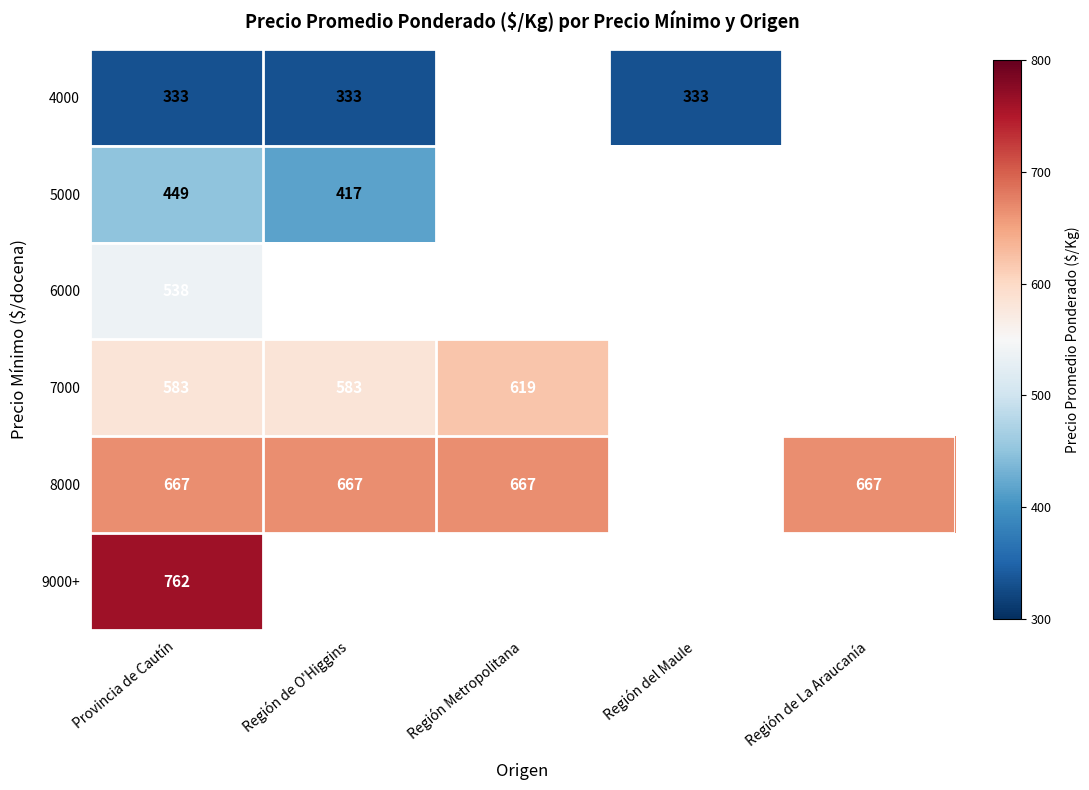

True or false: 7000 has a value of 583 at Región de O'Higgins.

True